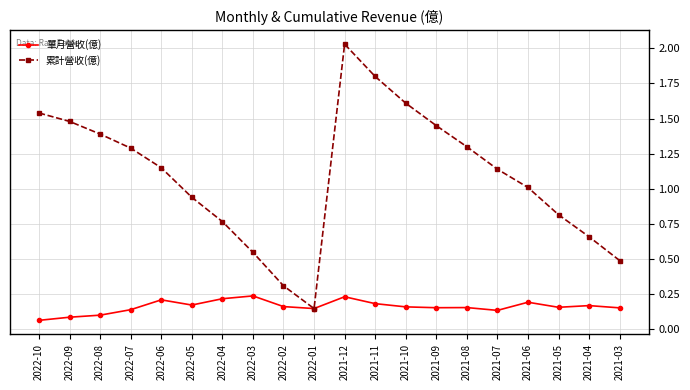

How many data points in 累計營收(億) are less than 1?

8